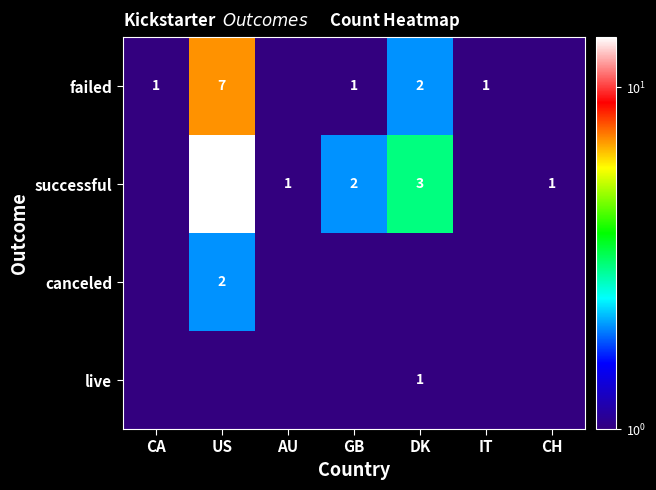

Is it true that successful equals 1.6 at DK?

False